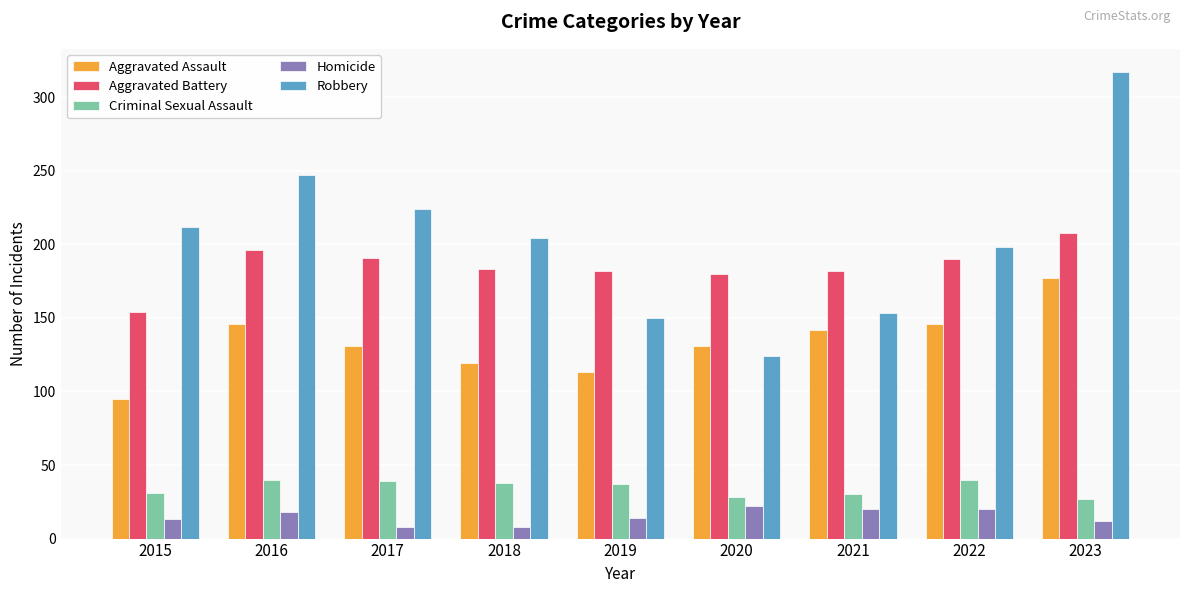

What is the minimum value for Criminal Sexual Assault?

27